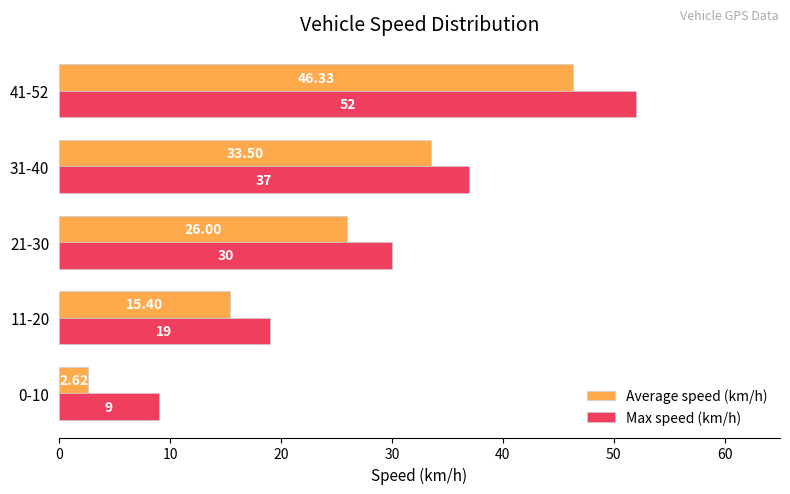

Which series has the widest spread of values?

Average speed (km/h)